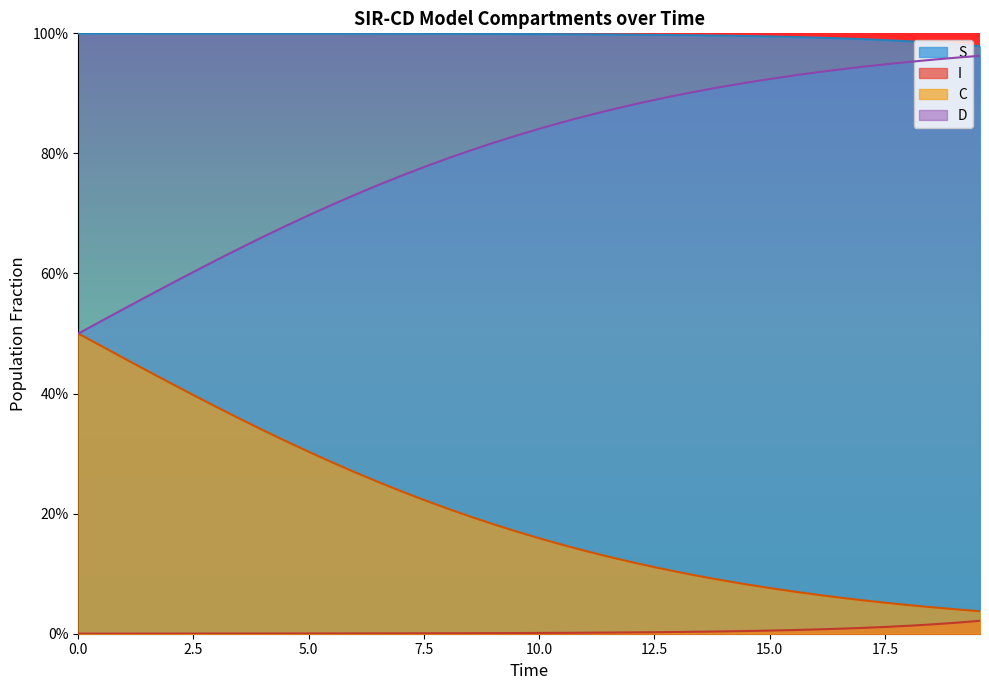

How many lines are shown in the chart?

4